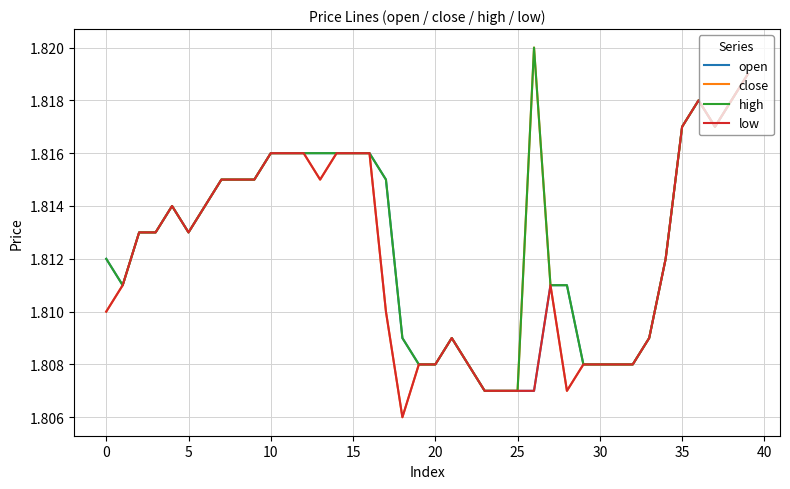

True or false: open and close cross at least once.

False